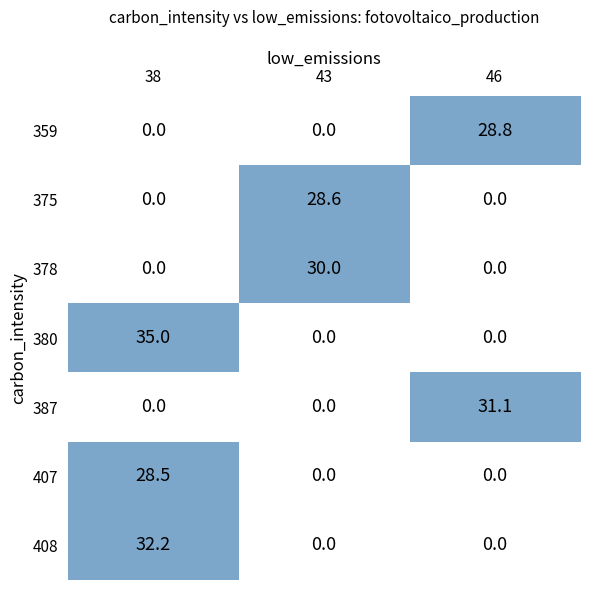

Which has a higher value, 38 or 43?

38